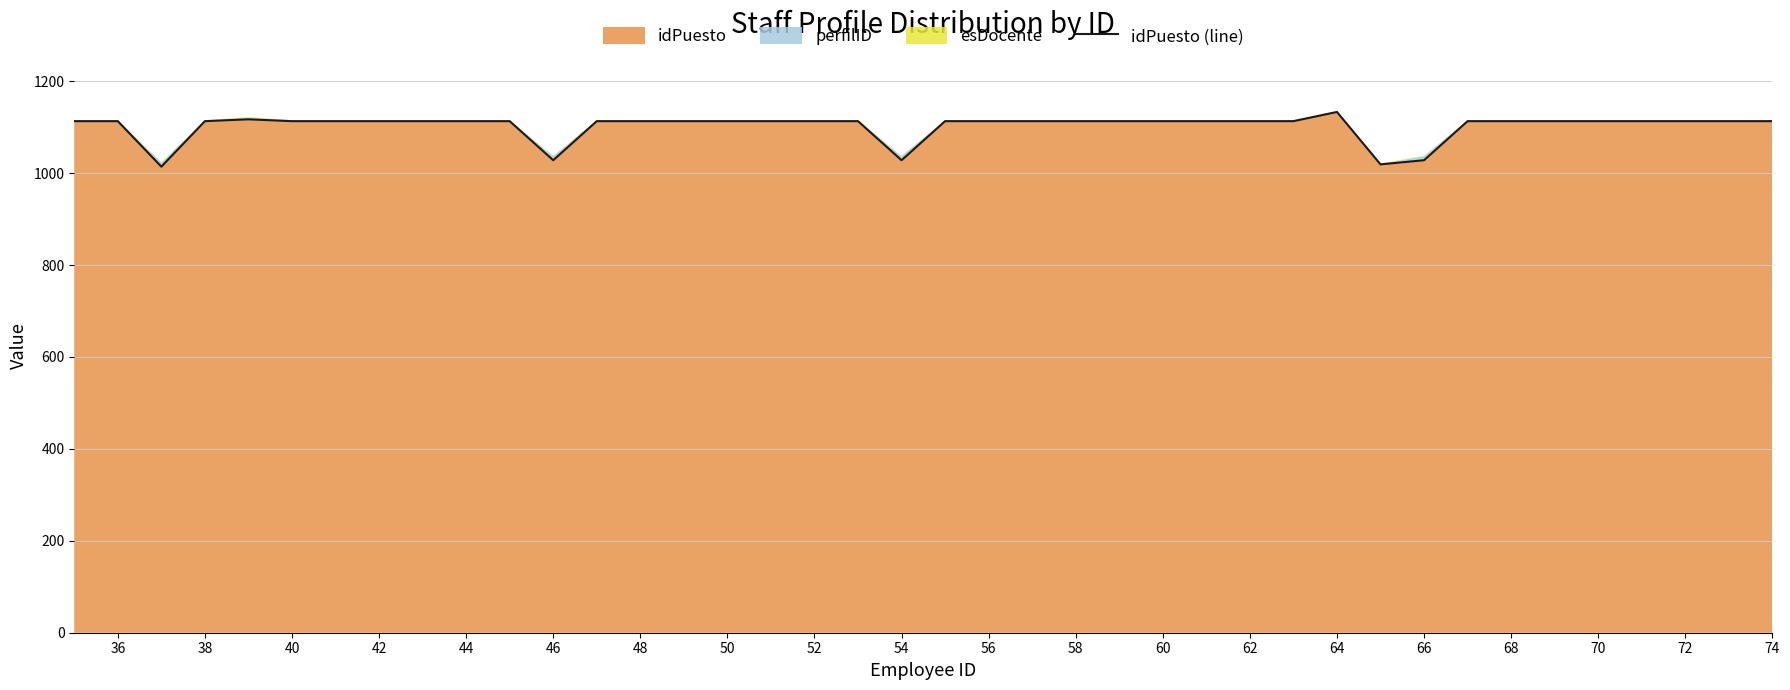

Does the chart have visible grid lines?

Yes